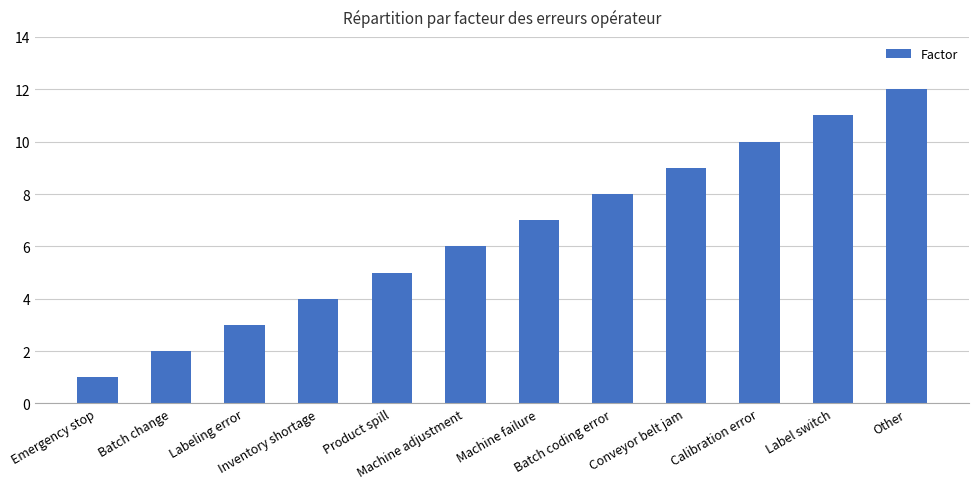

List the labels in order of value, smallest first.

Emergency stop, Batch change, Labeling error, Inventory shortage, Product spill, Machine adjustment, Machine failure, Batch coding error, Conveyor belt jam, Calibration error, Label switch, Other